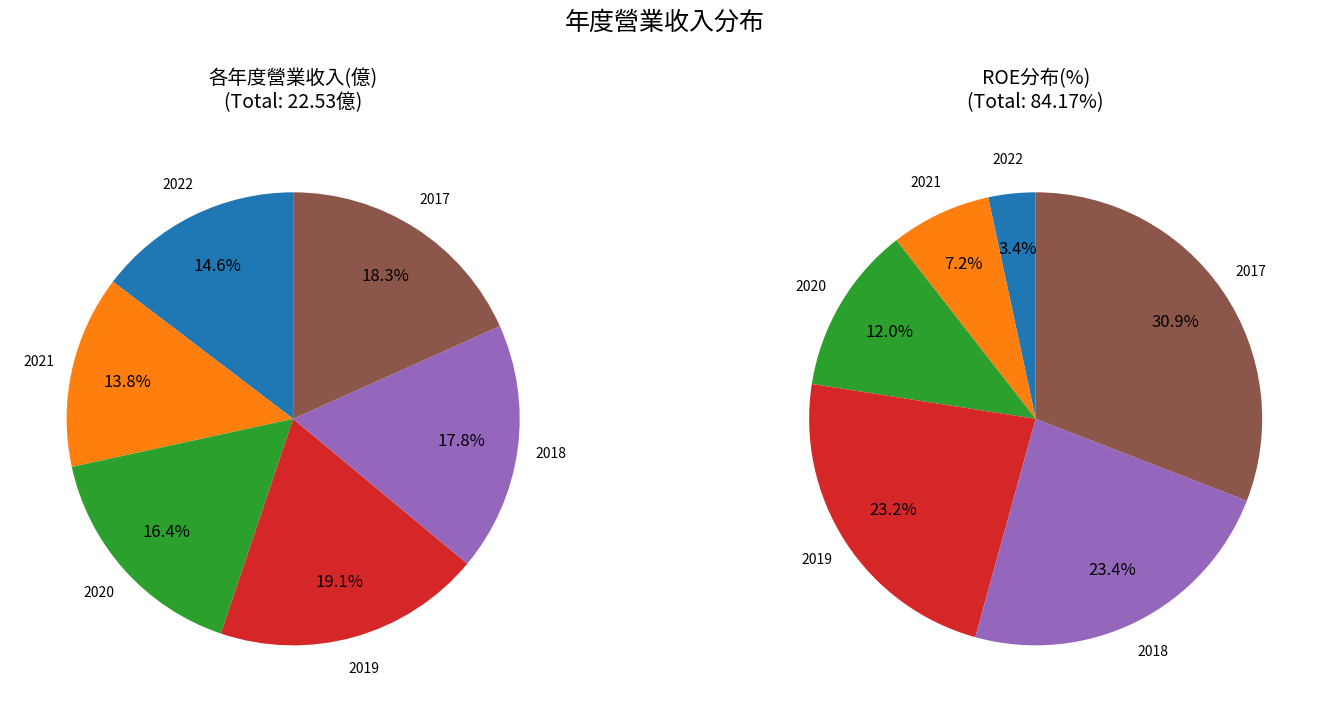

What percentage do 2019 and 2017 together represent?

37.4%